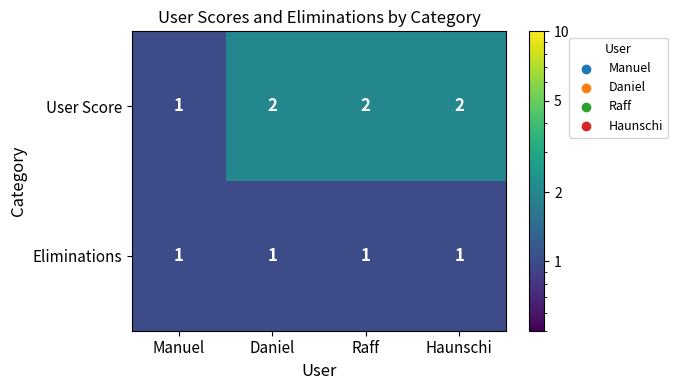

Which series has the largest total across all categories?

User Score